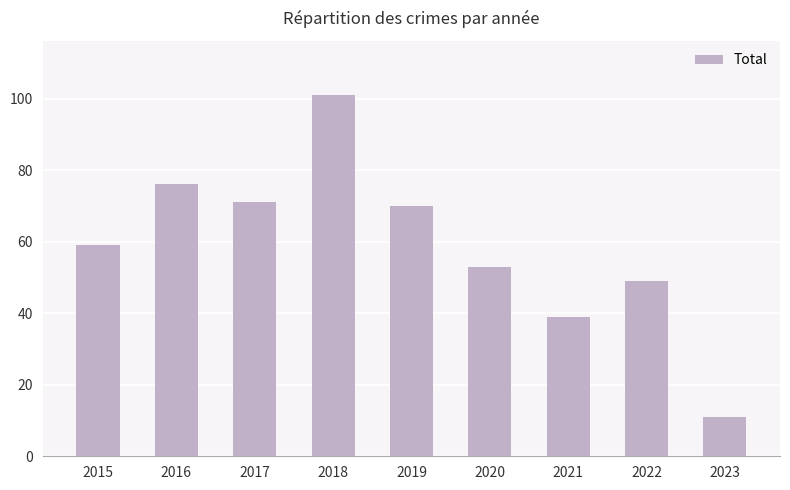

What is the change in value from 2019 to 2021?

-31